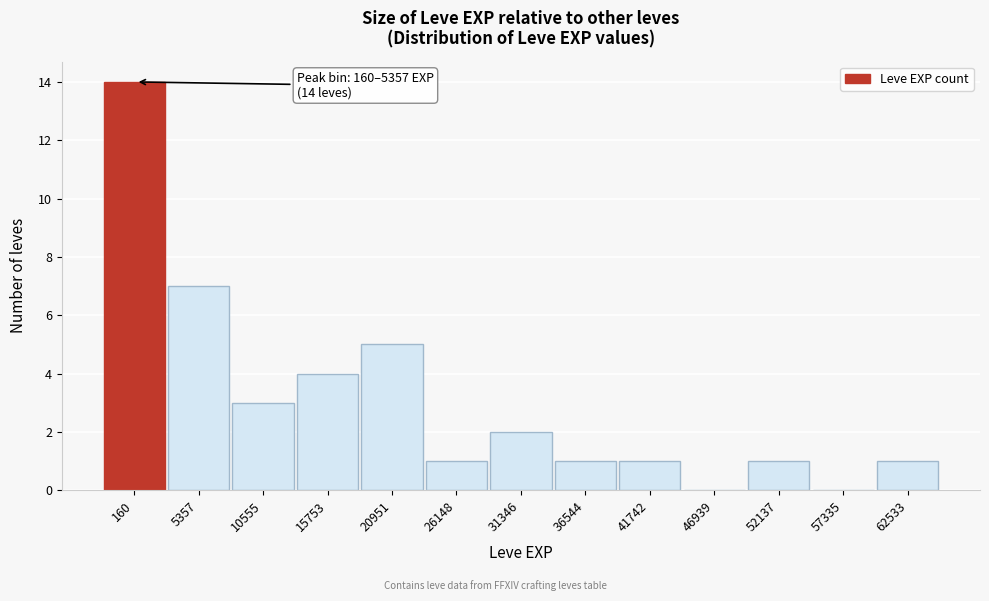

Reading right to left, transcribe all the data shown in this chart.

62533=1	57335=0	52137=1	46939=0	41742=1	36544=1	31346=2	26148=1	20951=5	15753=4	10555=3	5357=7	160=14